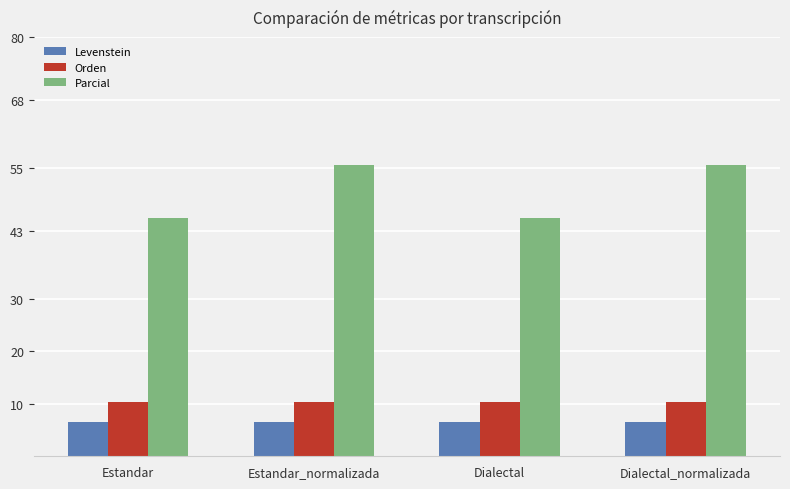

Rank the series at Estandar from highest to lowest value.

Parcial, Orden, Levenstein